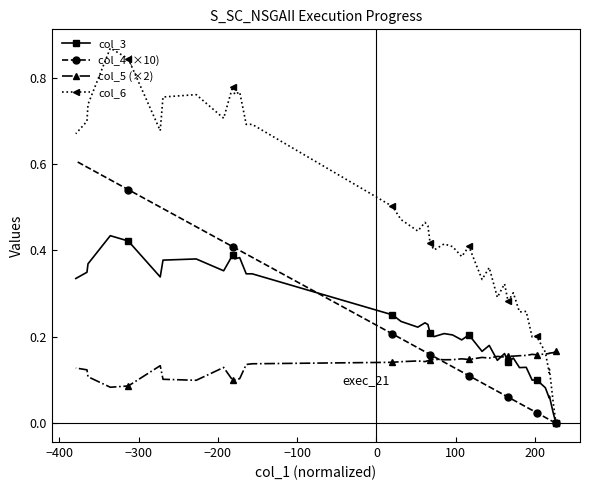

What is the sum of all col_3 values?

9.2